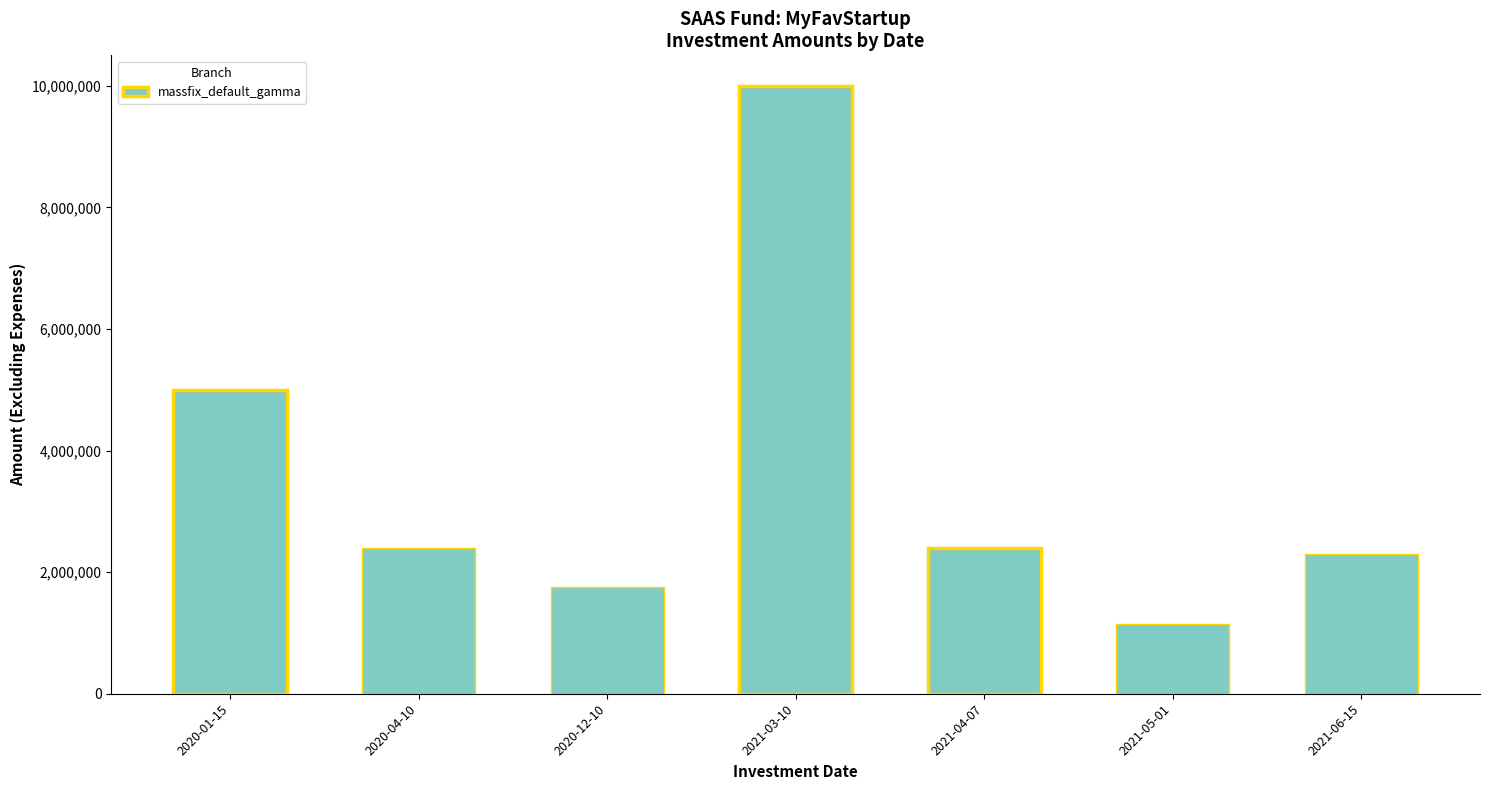

Reading left to right, extract all data points from this chart.

2020-01-15=5000000	2020-04-10=2400000	2020-12-10=1750000	2021-03-10=10000000	2021-04-07=2400000	2021-05-01=1150000	2021-06-15=2300000